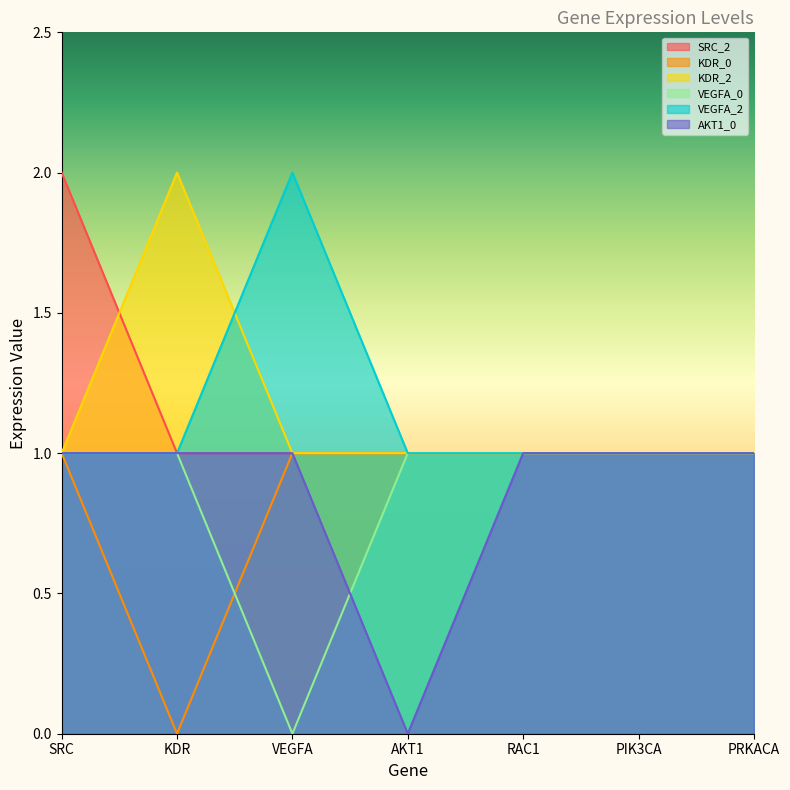

Is it true that VEGFA_2 equals 2 at AKT1?

False